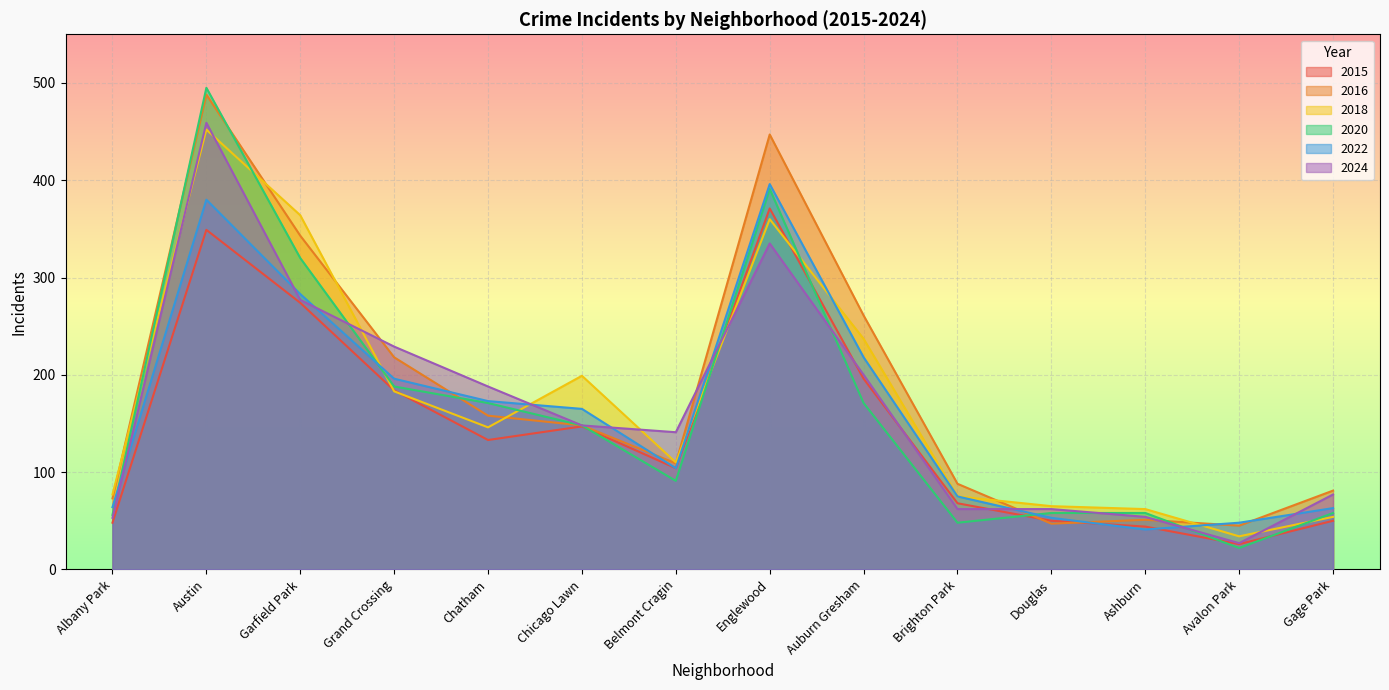

What is the approximate value of 2016 at Ashburn, to the nearest 5?

50